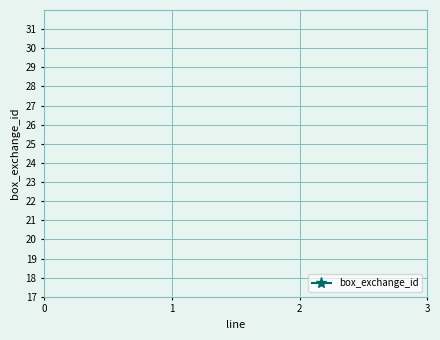

Is this an area chart (filled region under the line)?

No